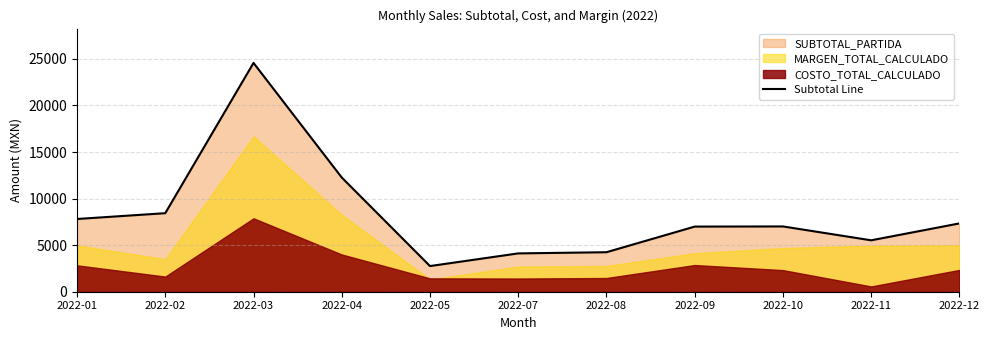

The value of Subtotal Line at 2022-02 is 8433.9. True or false?

True